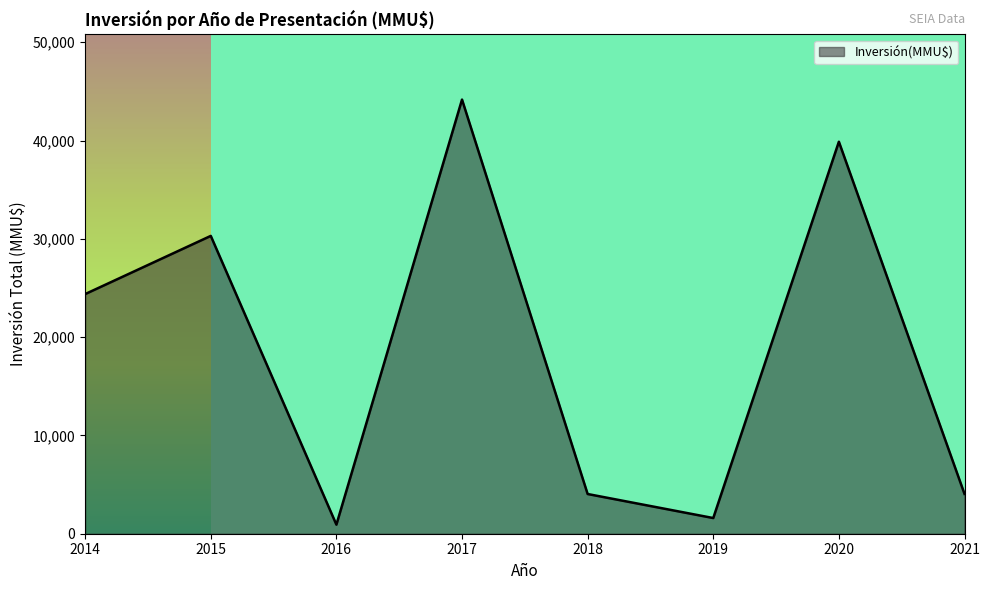

The chart shows a value of 805 at 2019. True or false?

False